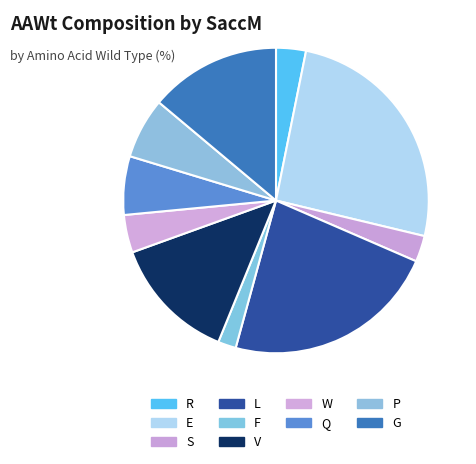

Count the number of slices in the pie.

10